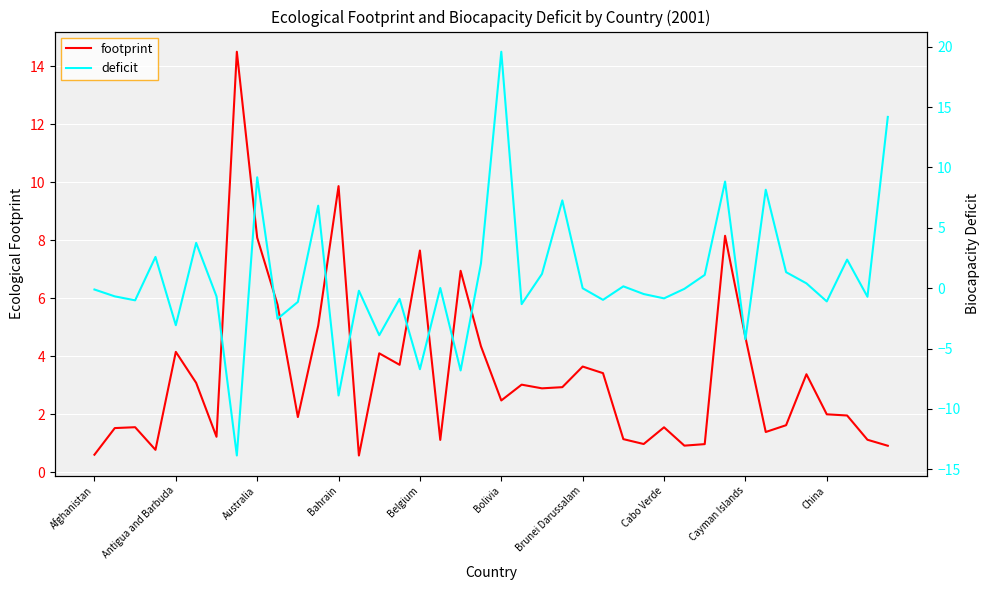

True or false: footprint has a value of 6.5 at Cayman Islands.

False